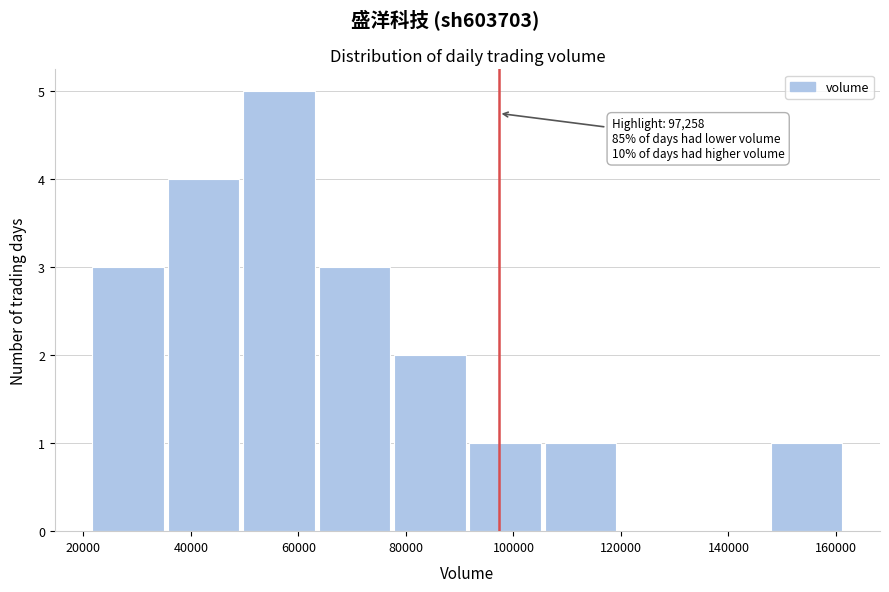

Over which range of the x-axis is the bar tallest?

50000 to 64000